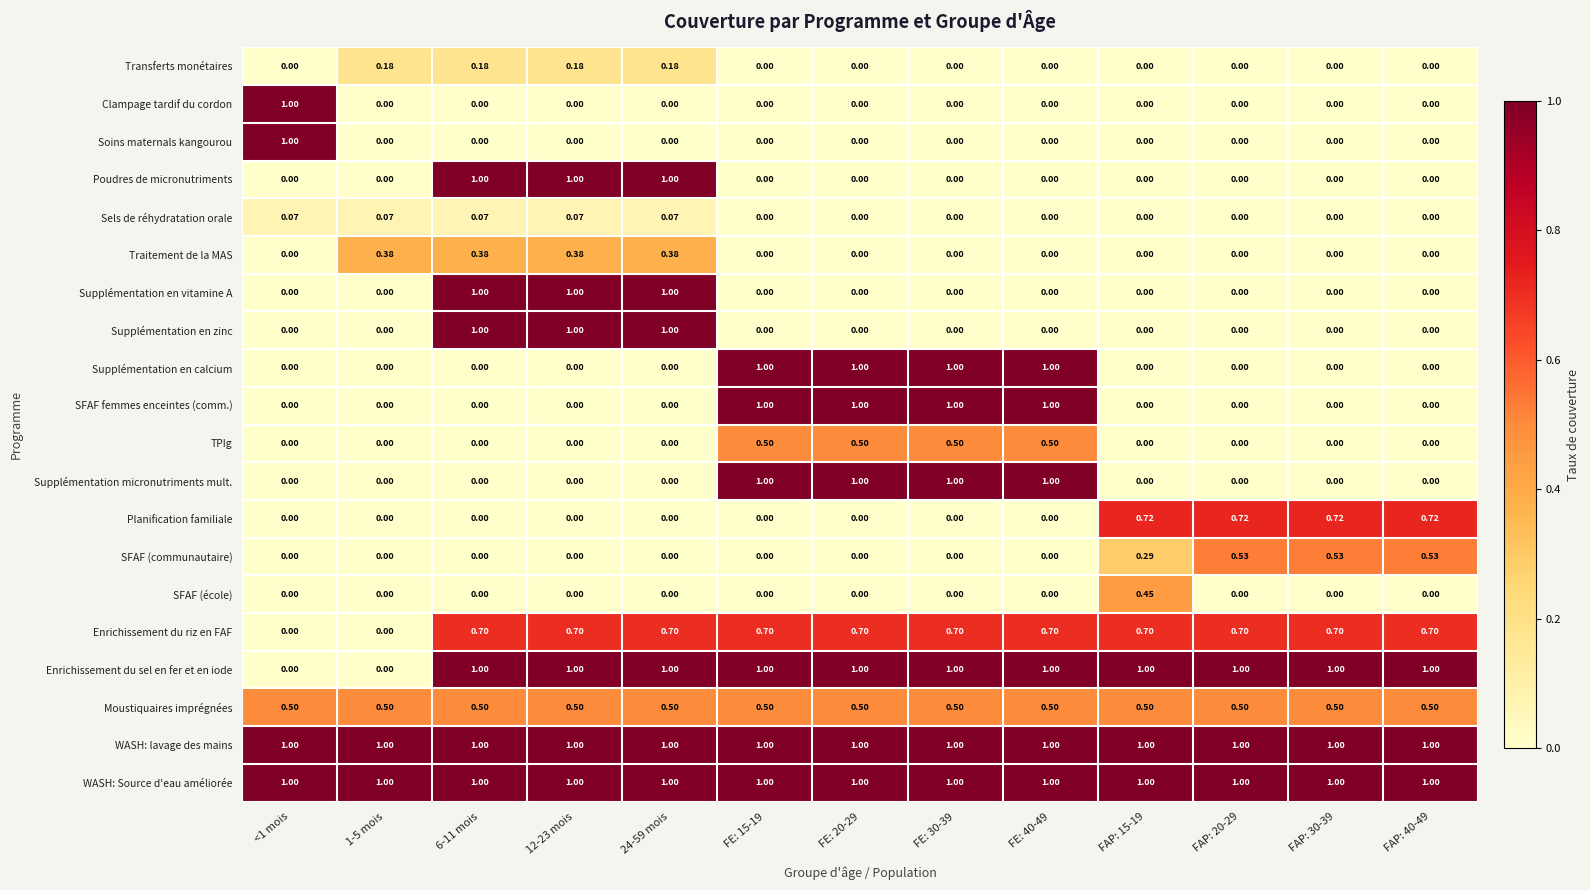

How many data points in SFAF femmes enceintes (comm.) are above 0?

4